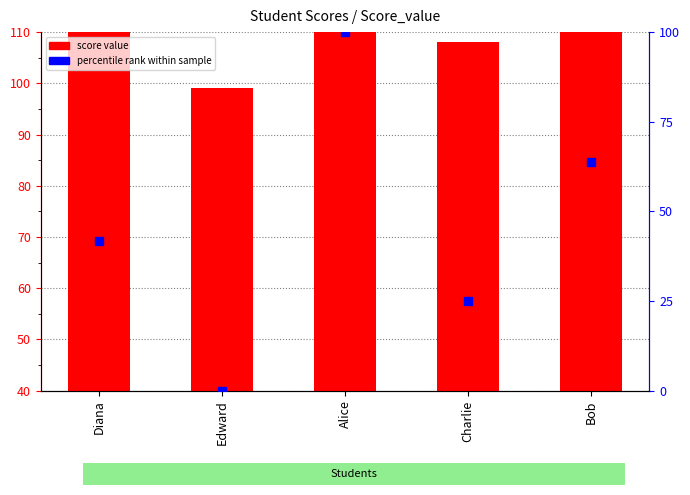

Which series has the largest total across all categories?

Score